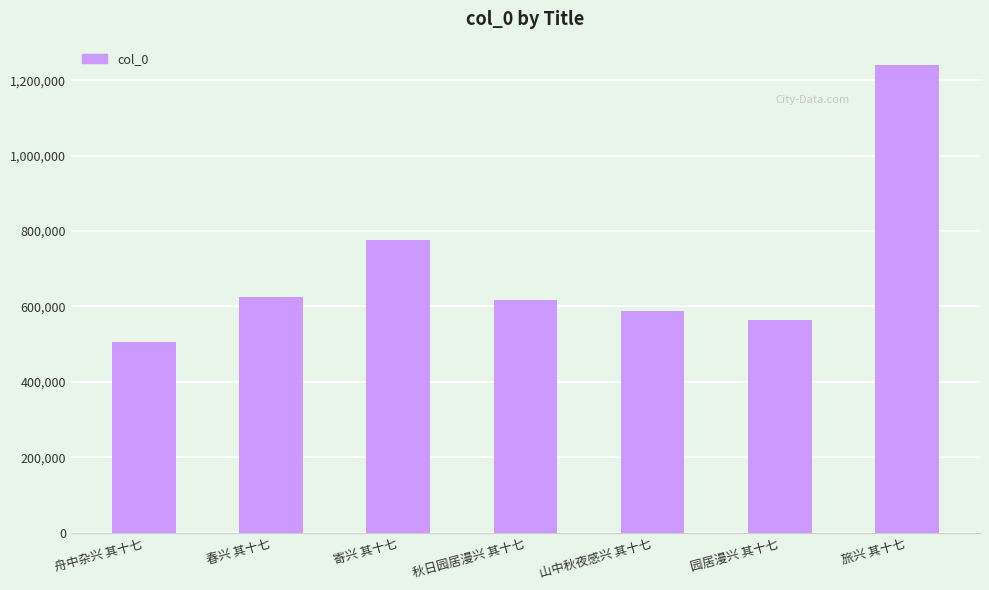

What is the greatest value displayed?

1240108